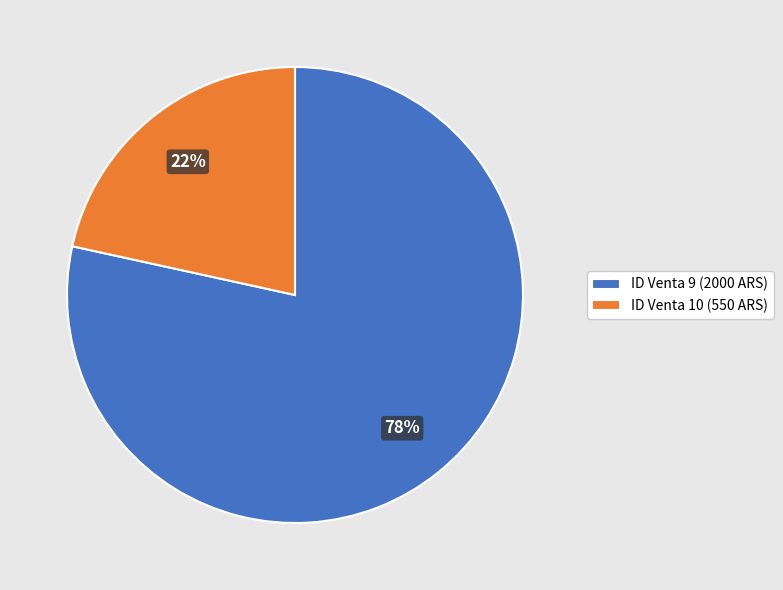

To the nearest percent, what percentage of the pie is ID Venta 9 (2000 ARS)?

78%